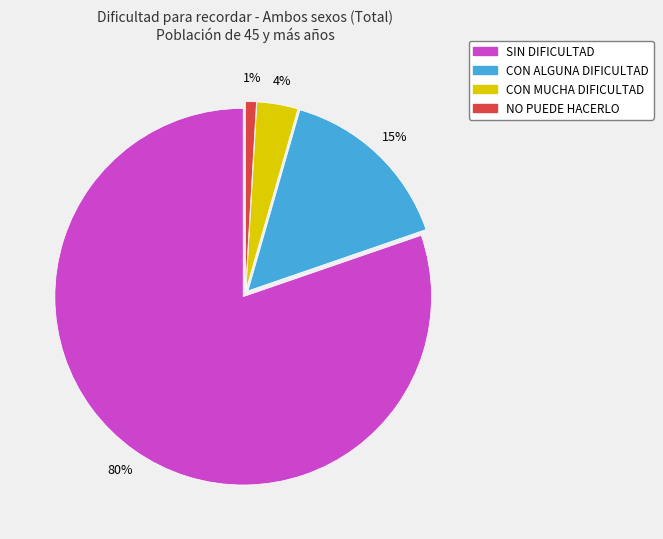

To the nearest percent, what percentage of the pie is CON MUCHA DIFICULTAD?

4%